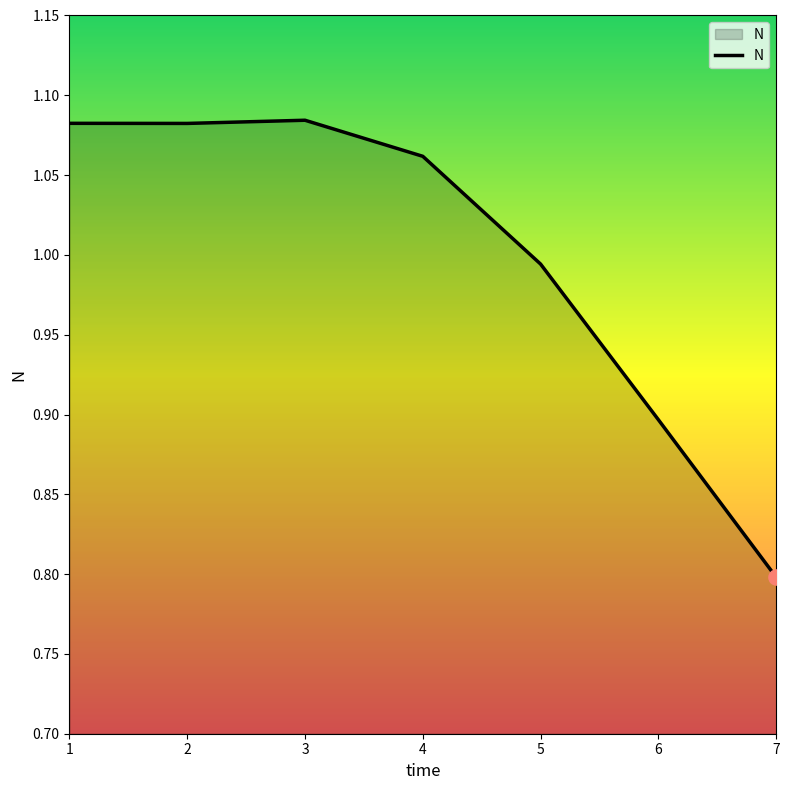

Which has a higher value, 7 or 2?

2